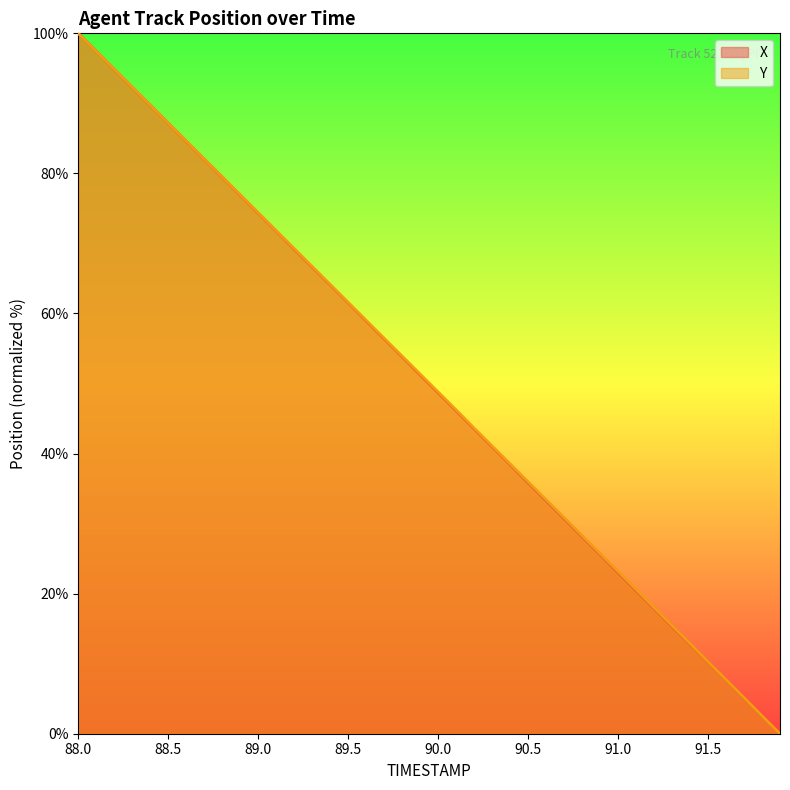

At which label is Y closest to 50?

90.0